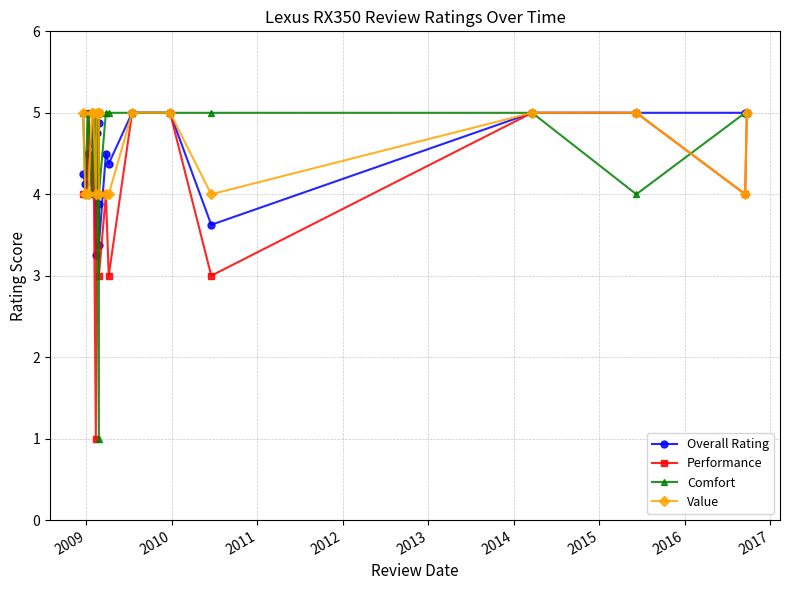

How many data points in Comfort are less than 5?

6